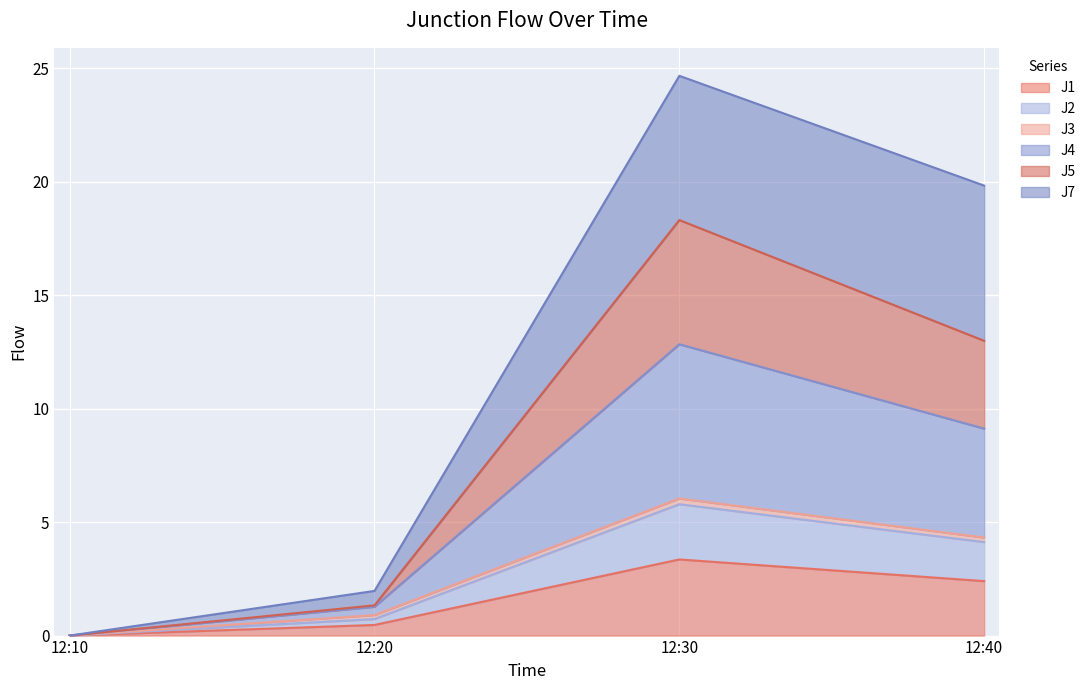

True or false: J1 has a value of 3.4 at 12:30.

True